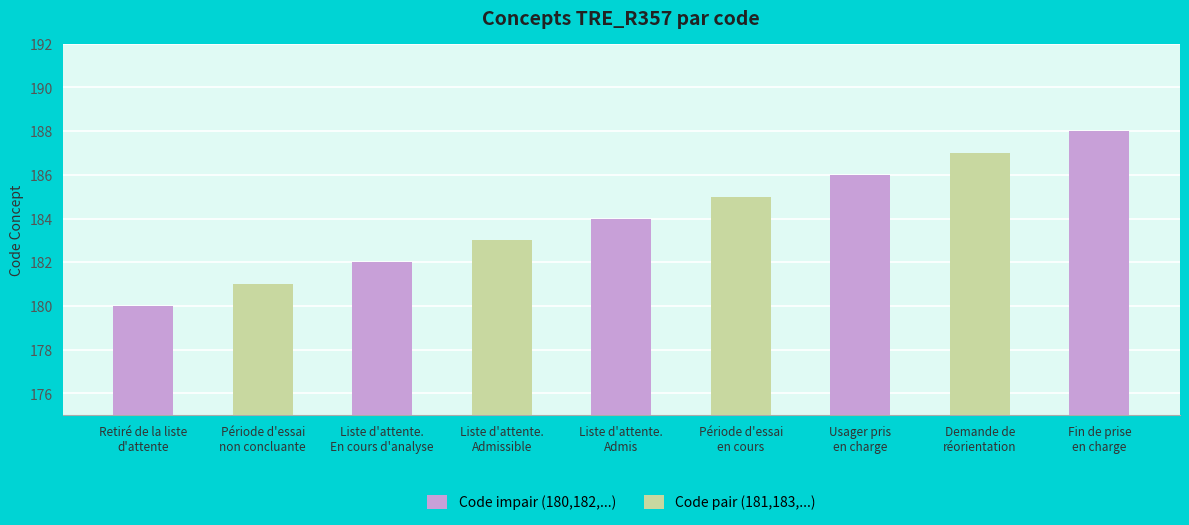

What is the ratio of the value at Fin de prise
en charge to the value at Période d'essai
non concluante?

1.0